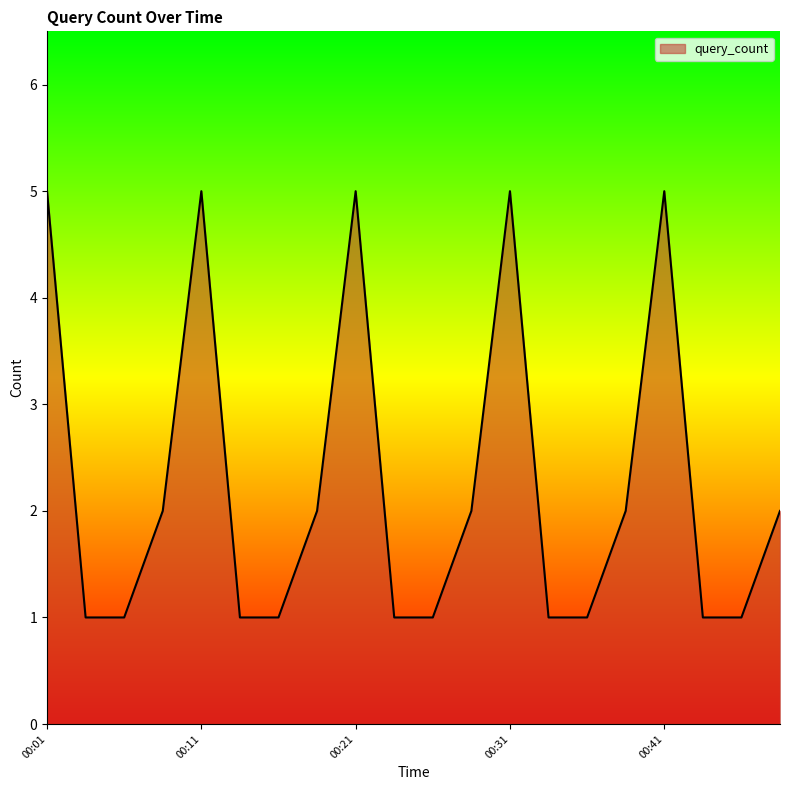

What is the difference between the maximum and second lowest values?

4